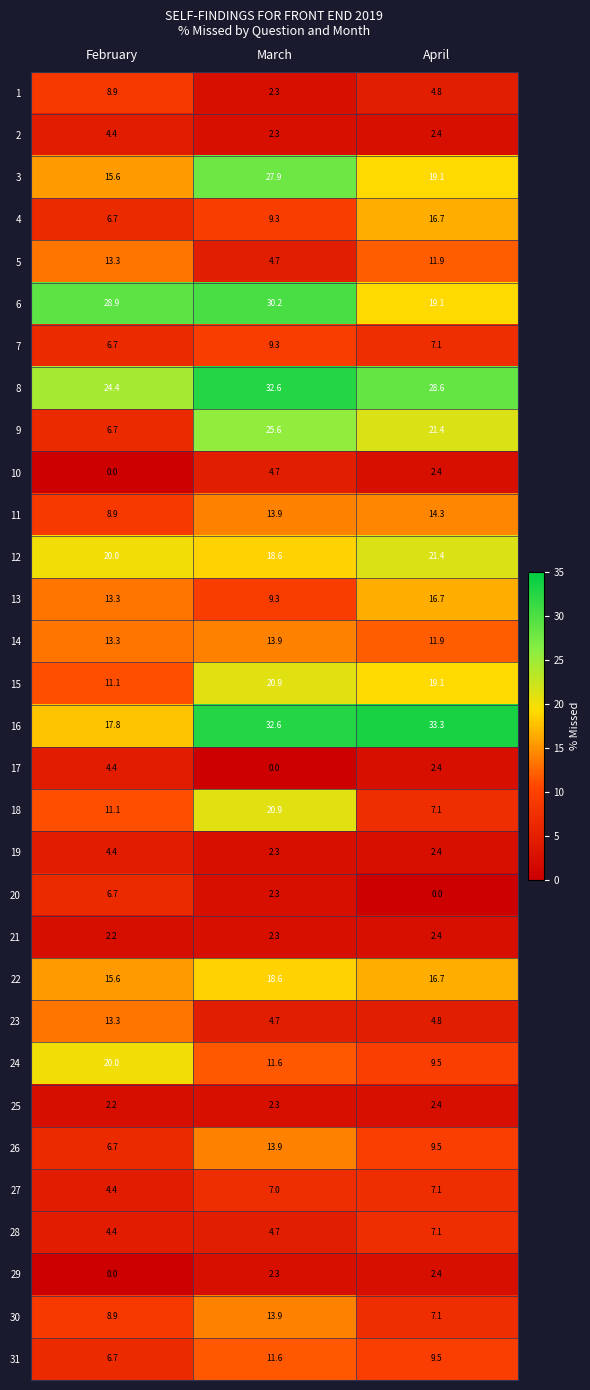

Between February and March, which series saw the biggest shift?

9